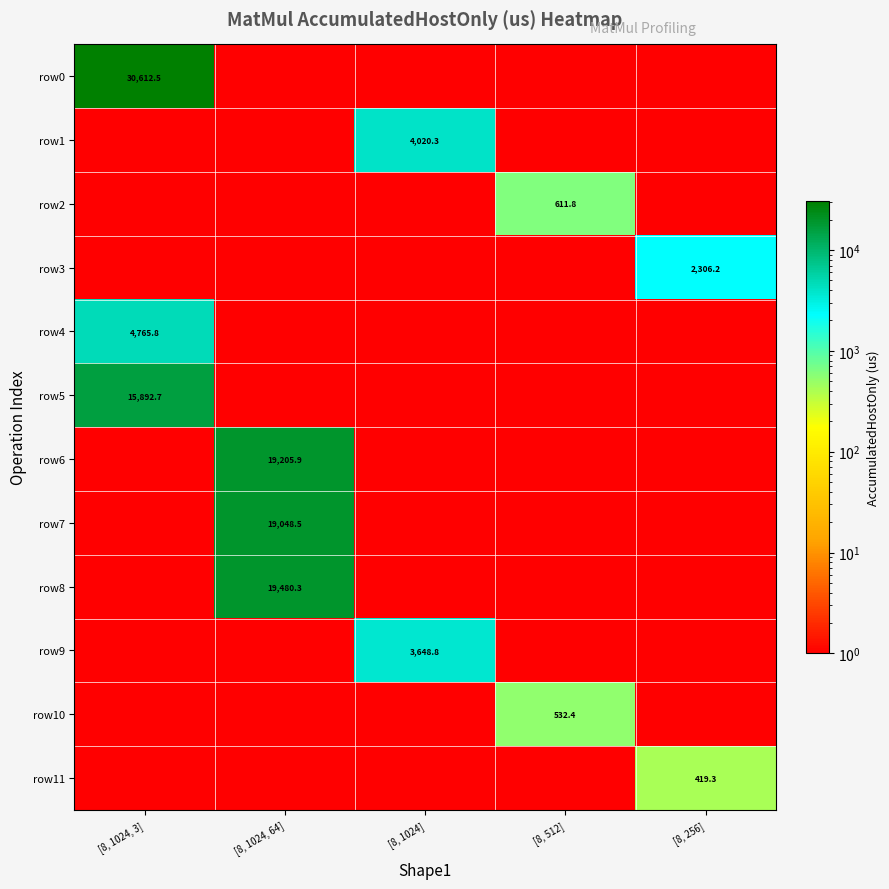

The value of row9 at [8, 1024] is 1717.0. True or false?

False